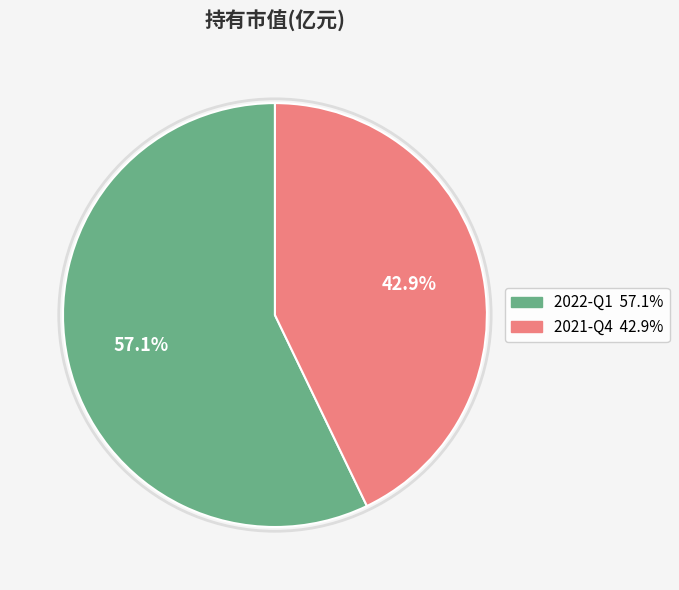

The 2022-Q1 slice represents 72% of the pie. True or false?

False